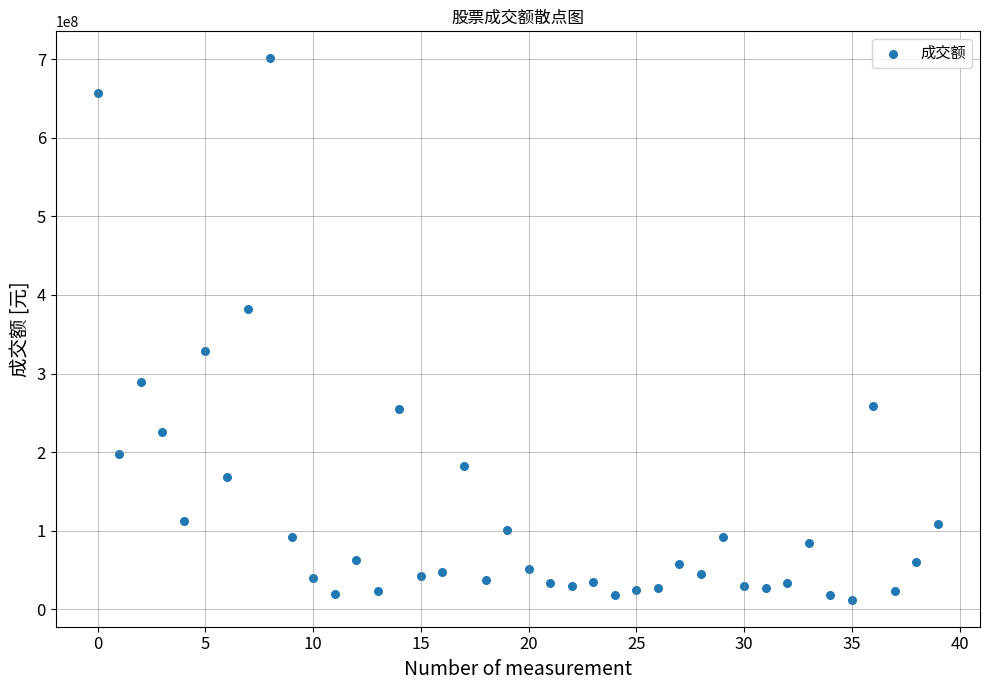

What is the range of Y values (max minus min)?

688888258